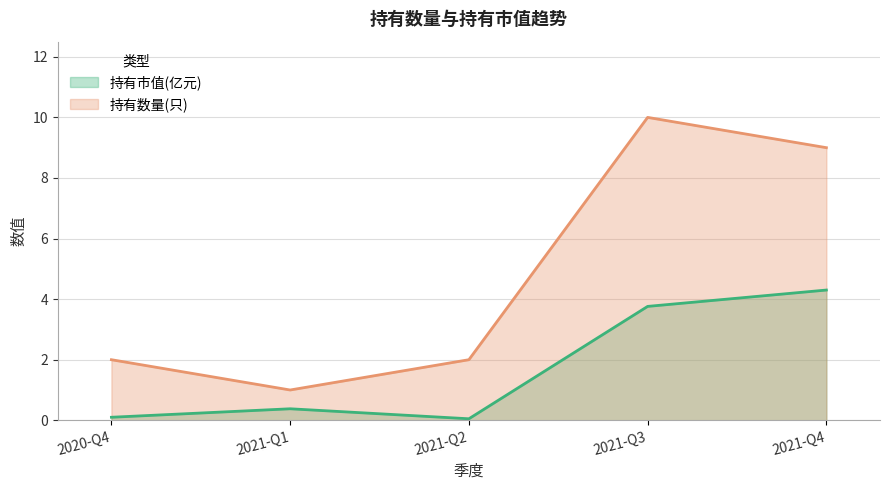

Reading left to right, extract all data points from this chart.

持有市值(亿元): 0.1	0.4	0.1	3.8	4.3
持有数量(只): 2.0	1.0	2.0	10.0	9.0